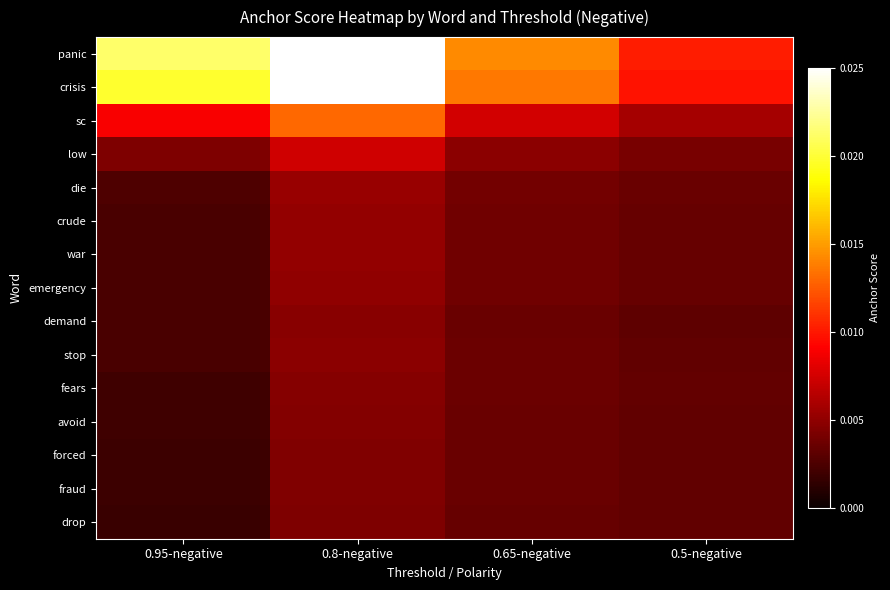

Which category has the highest value across all series?

0.8-negative